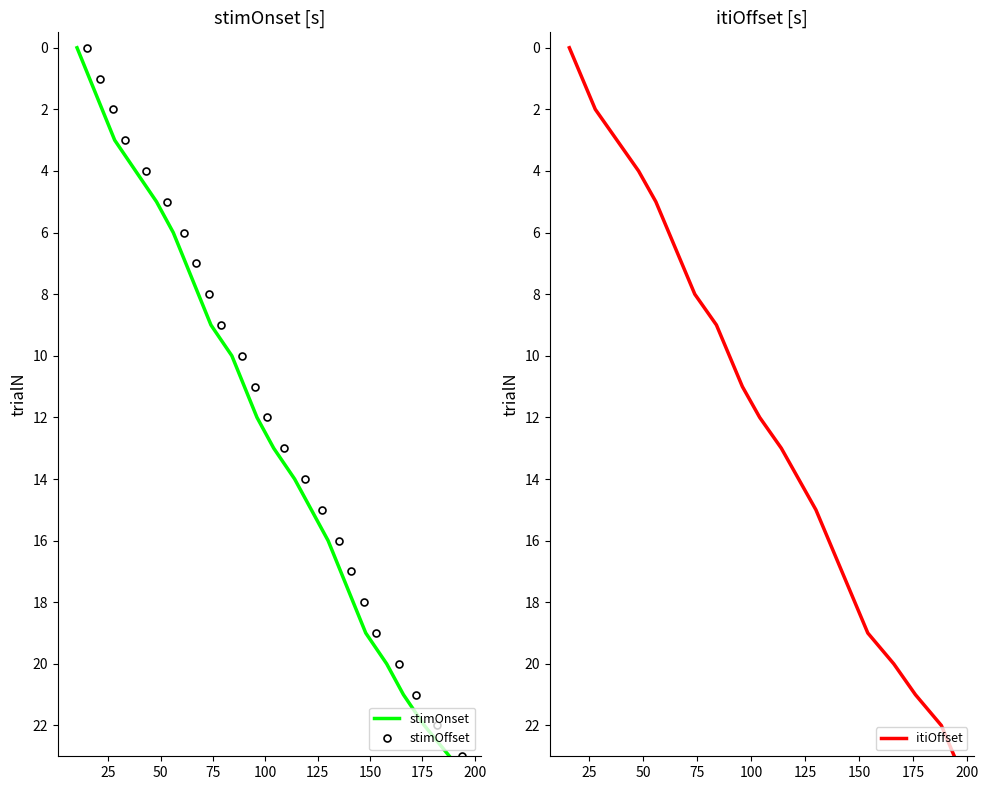

True or false: stimOffset has more than 1 points higher than both neighbors.

False